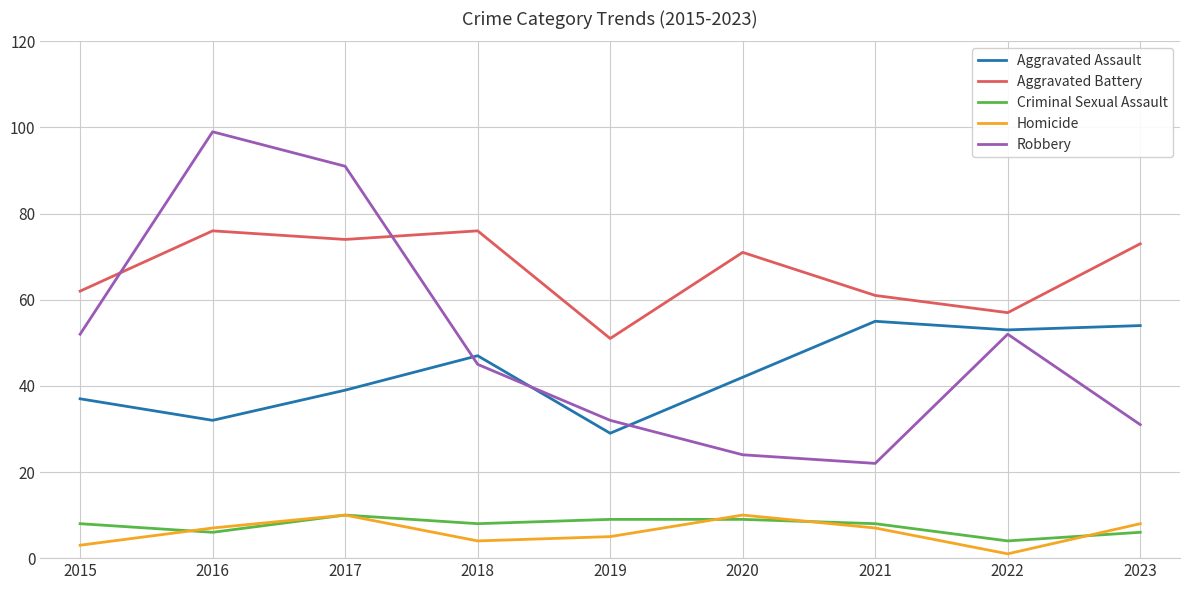

Which label corresponds to the smallest value in the chart?

2022